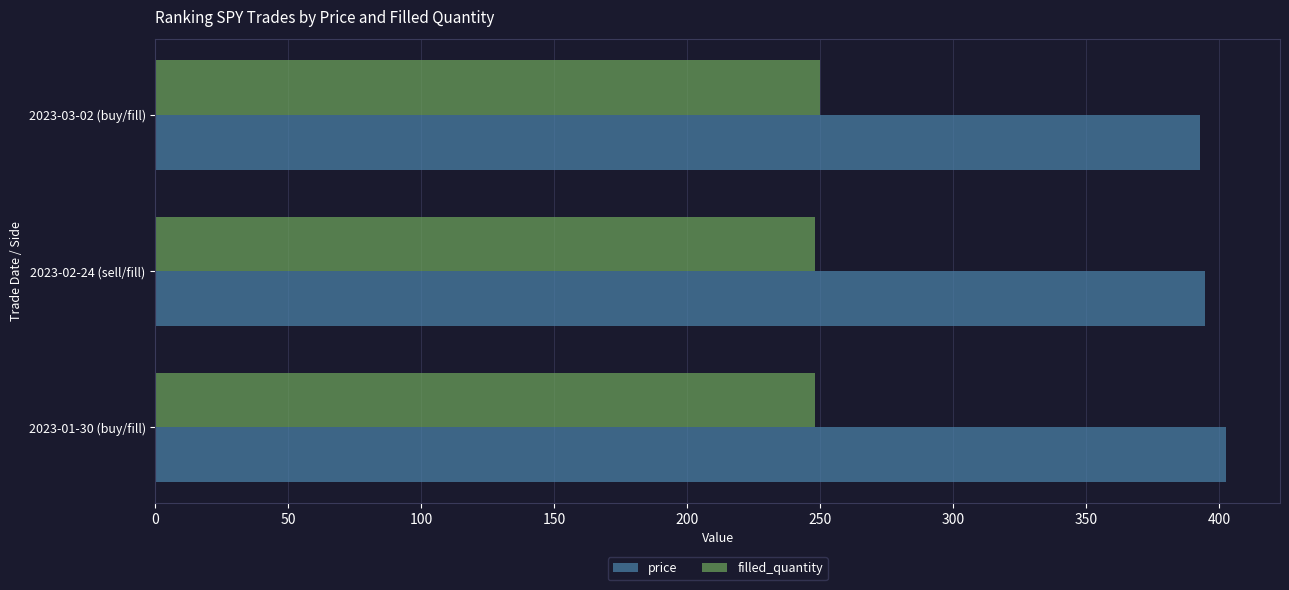

What is the minimum value for price?

392.7